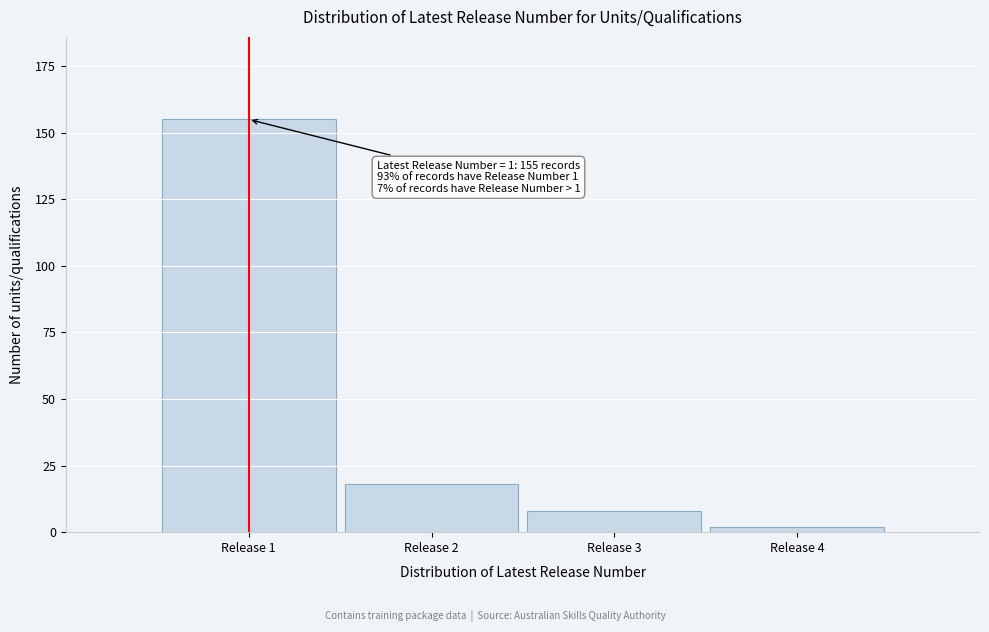

Reading right to left, list all the values displayed in this chart.

Release 4=2	Release 3=8	Release 2=18	Release 1=155